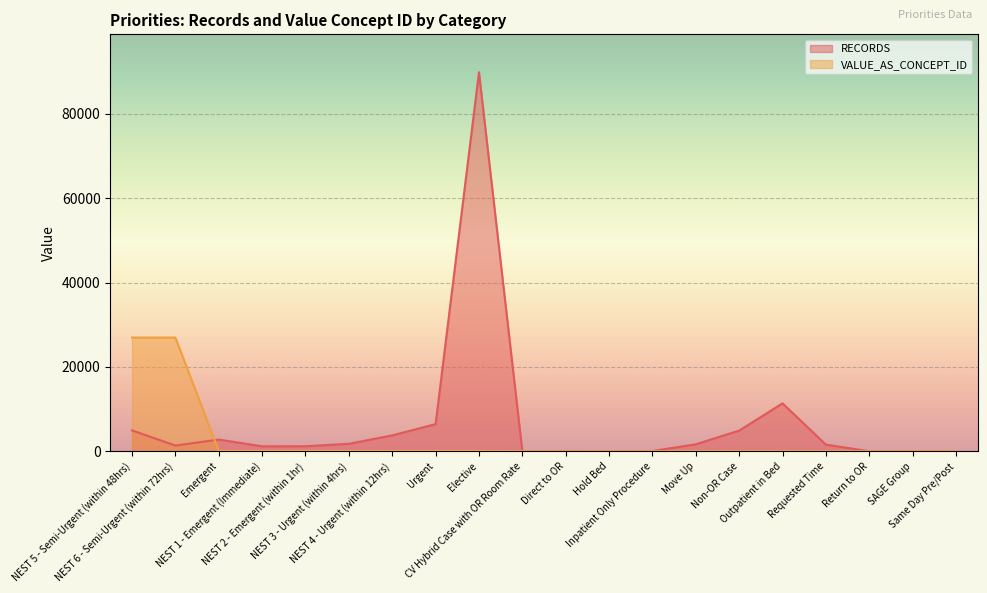

Is the value of RECORDS at SAGE Group greater than the value of VALUE_AS_CONCEPT_ID at Non-OR Case?

Yes